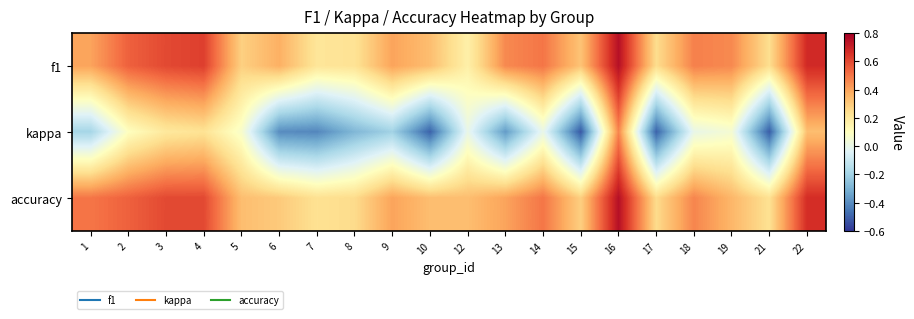

At which category is the sum across all series the highest?

16